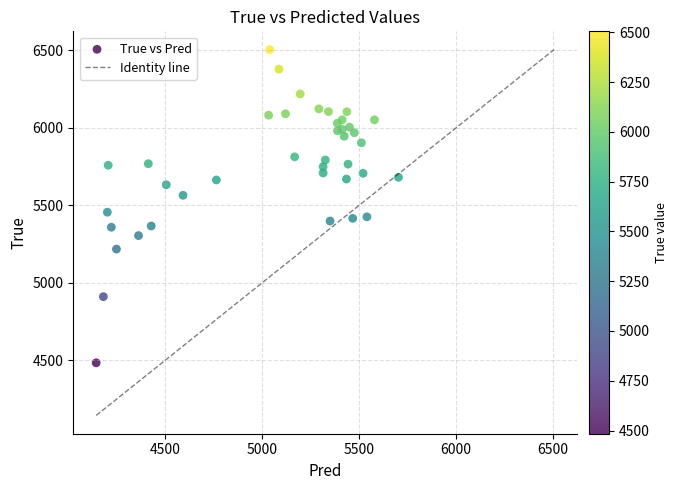

What Y value in the scatter plot is closest to 5494?

5456